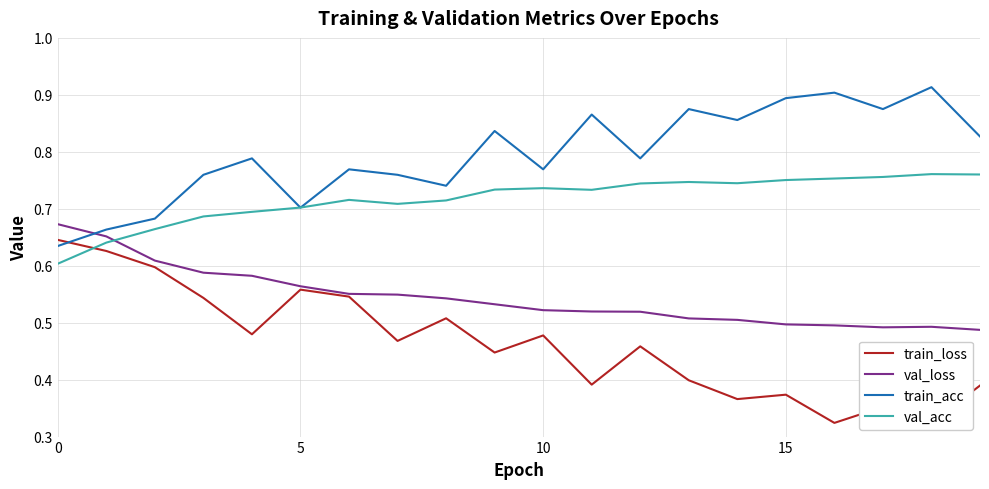

List the series in order of their overall mean, lowest first.

train_loss, val_loss, val_acc, train_acc